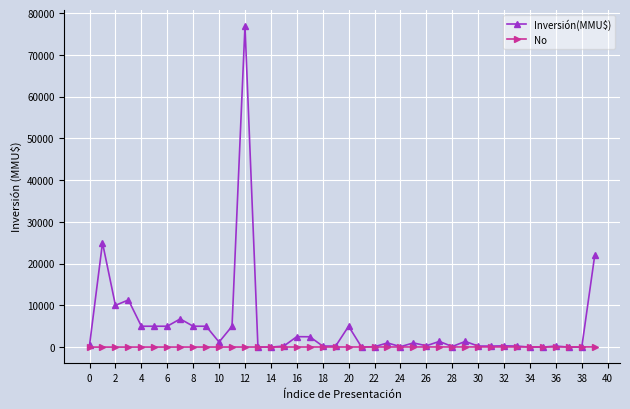

What are all the series names shown in the legend?

Inversión(MMU$), No